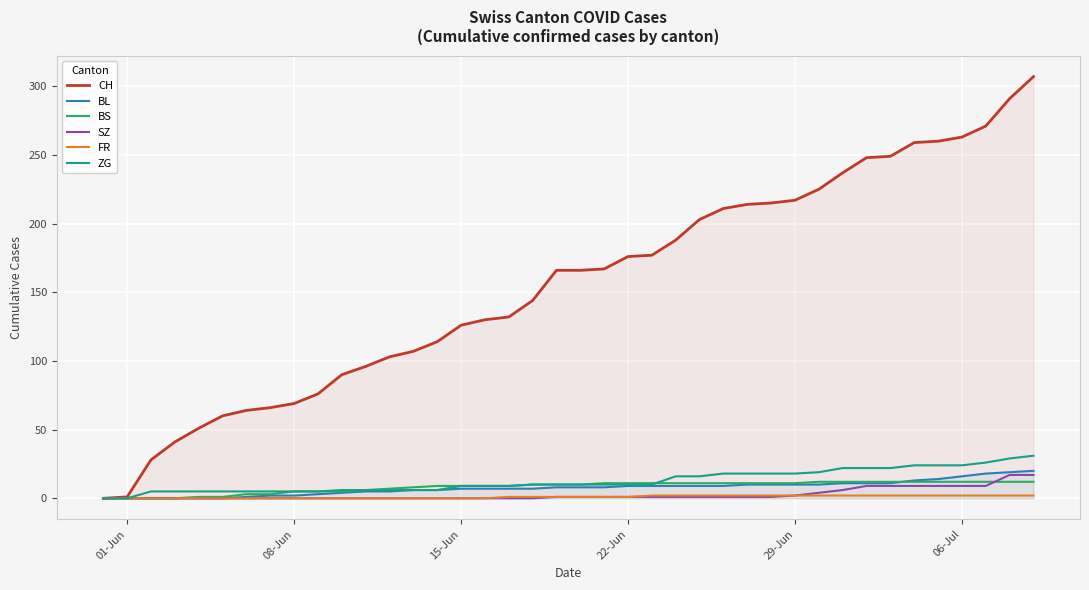

Does the chart display data point markers on the line(s)?

No